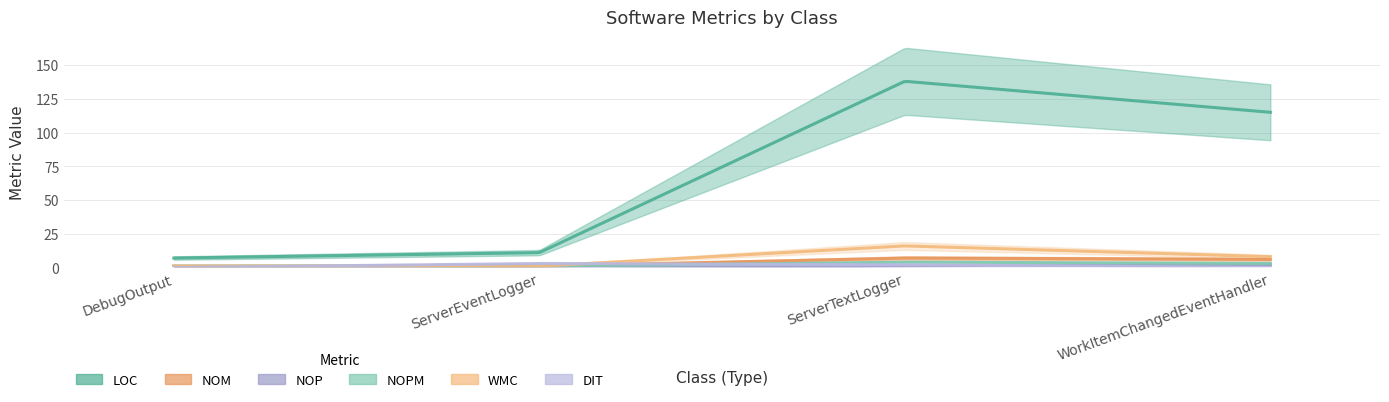

How many values in the NOM series exceed 6?

1